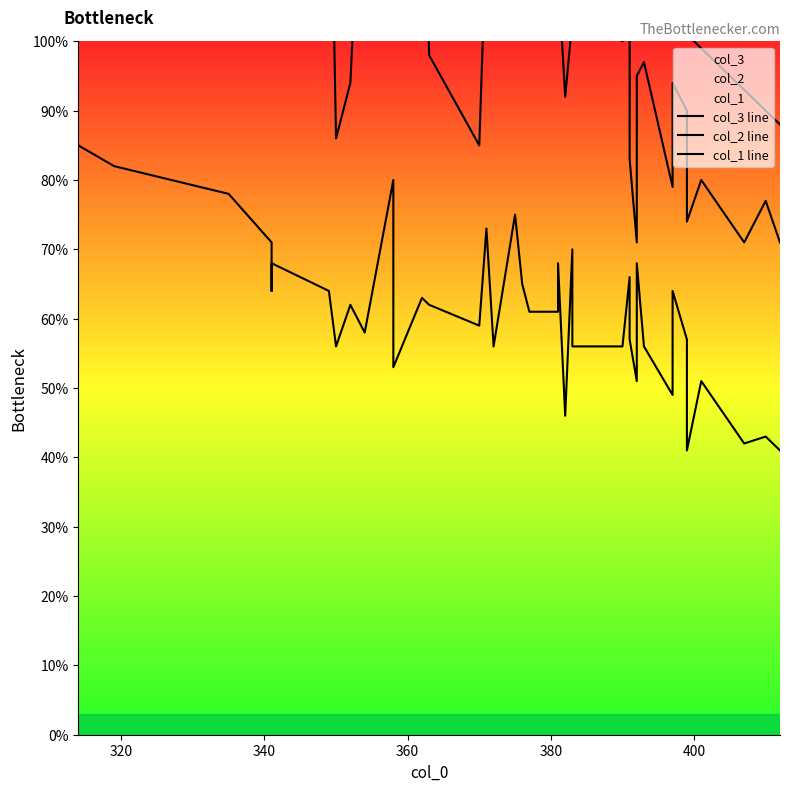

How many series are shown in this chart?

3